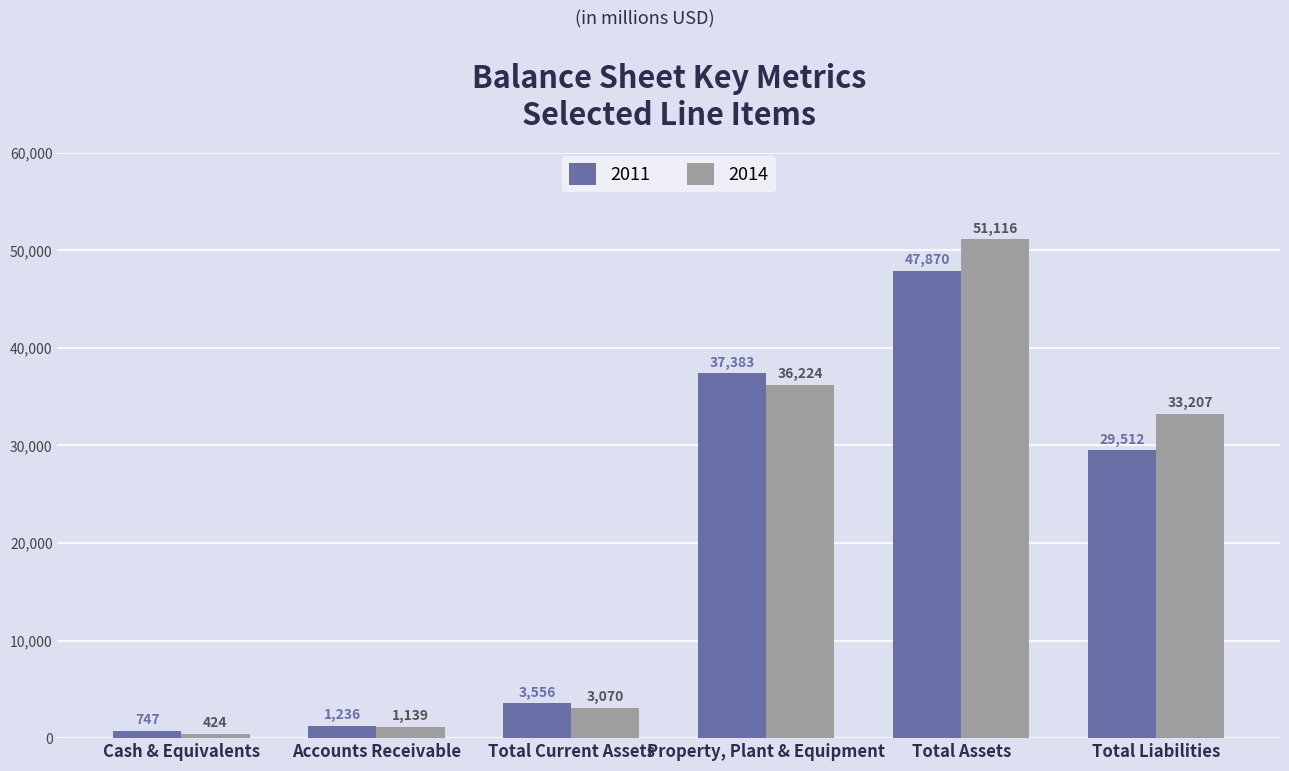

At which category is the sum across all series the highest?

Total Assets